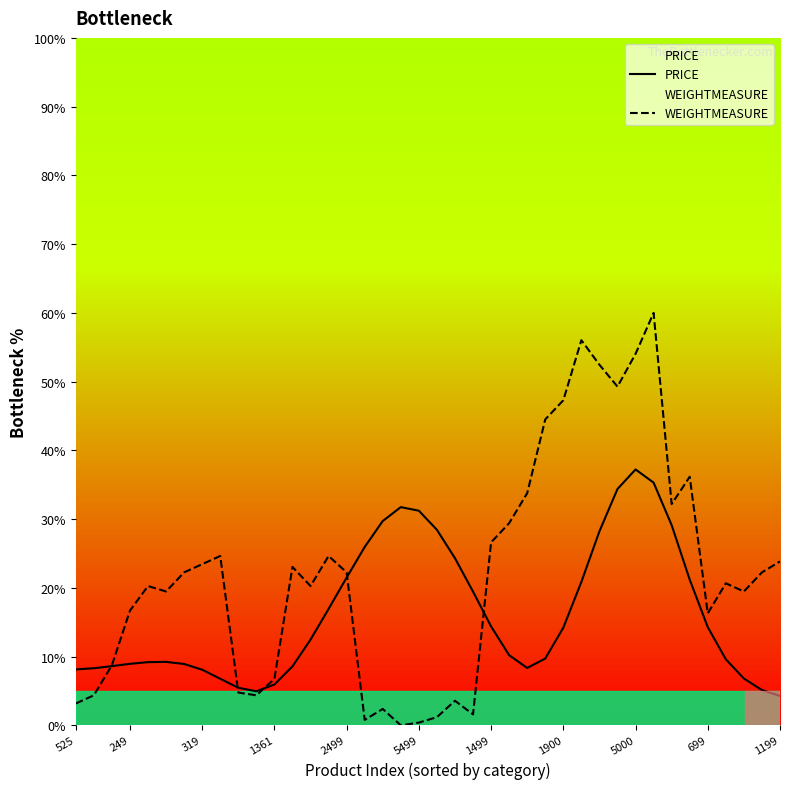

Which series has the widest spread of values?

WEIGHTMEASURE